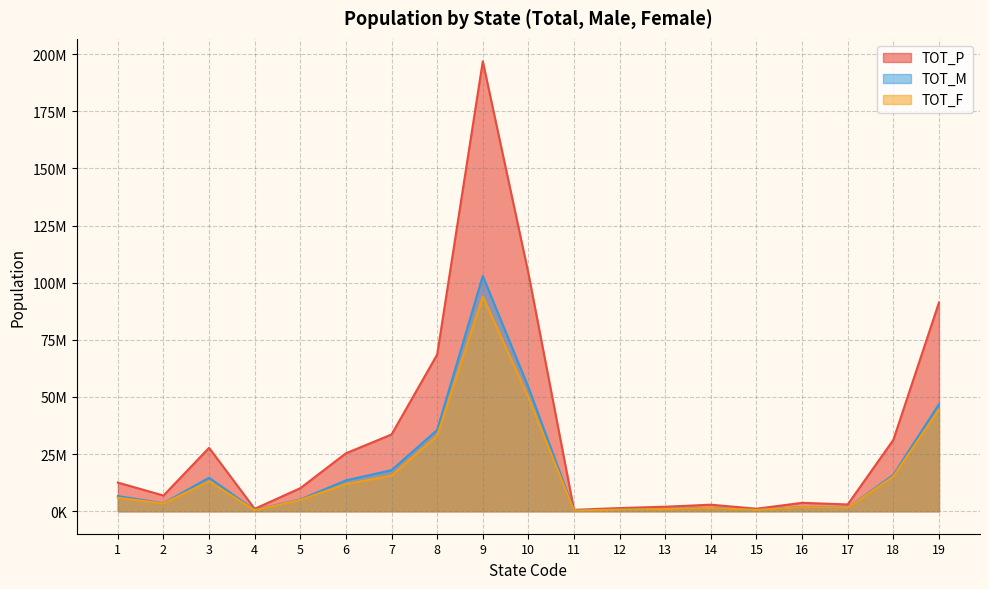

True or false: TOT_F has a value of 15266133 at 18.

True